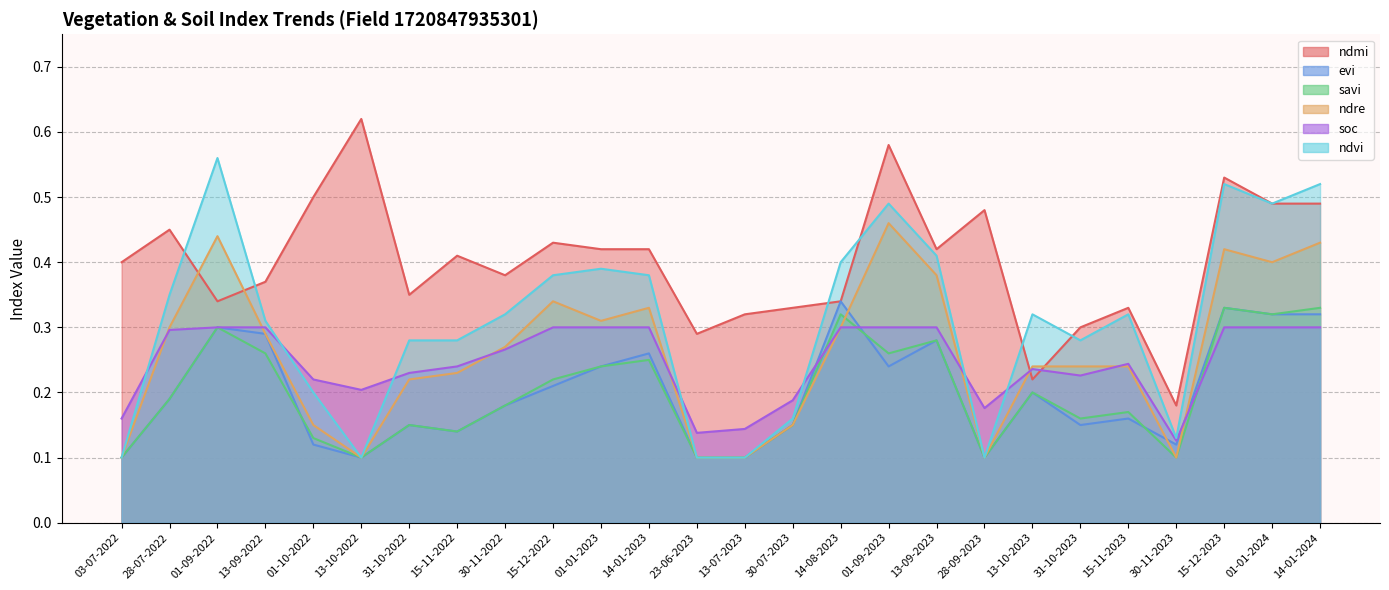

Is it true that ndre equals 0.3 at 15-12-2022?

True